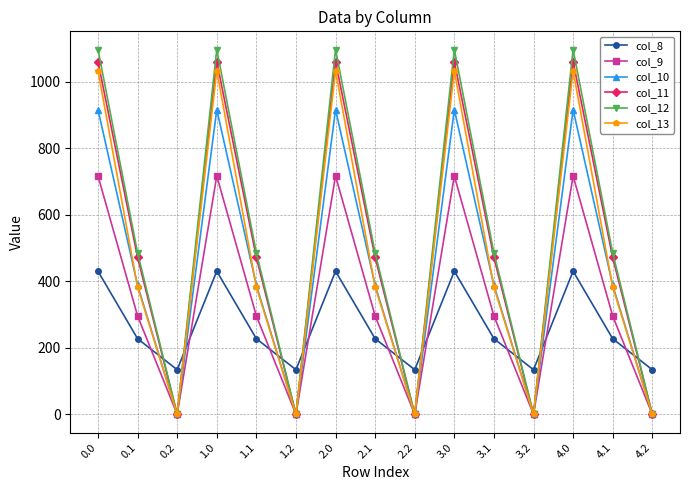

Count the number of data series in this chart.

6